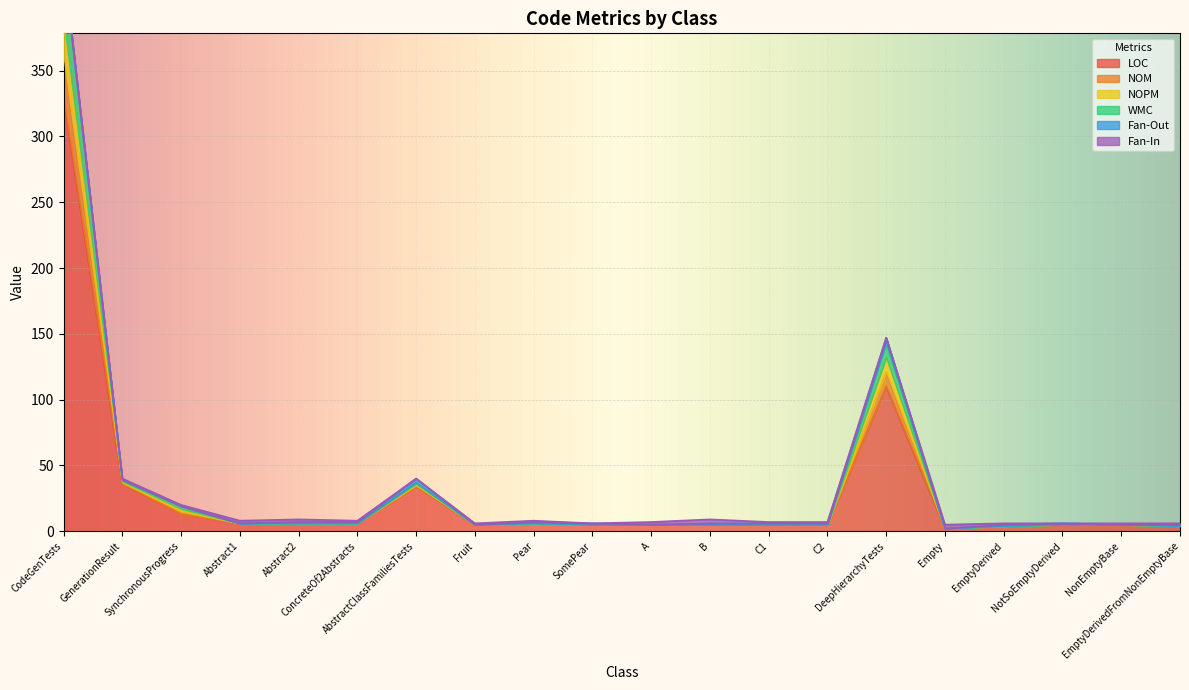

True or false: WMC has a value of 9 at Pear.

False